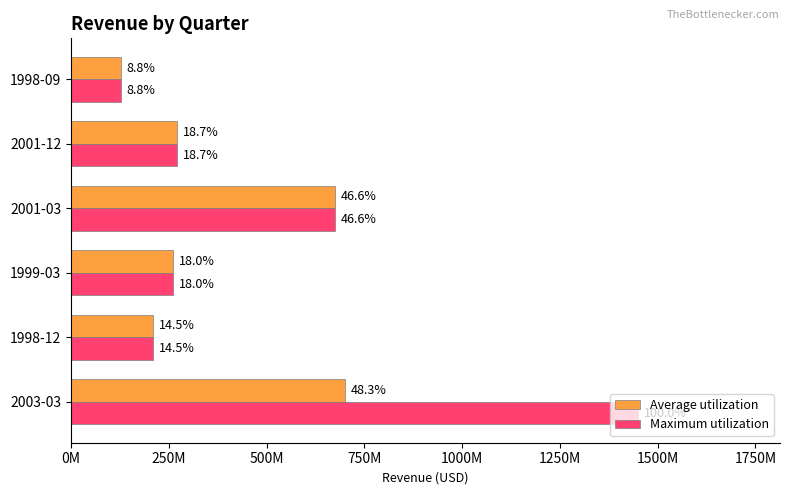

What are all the series names shown in the legend?

Average utilization, Maximum utilization